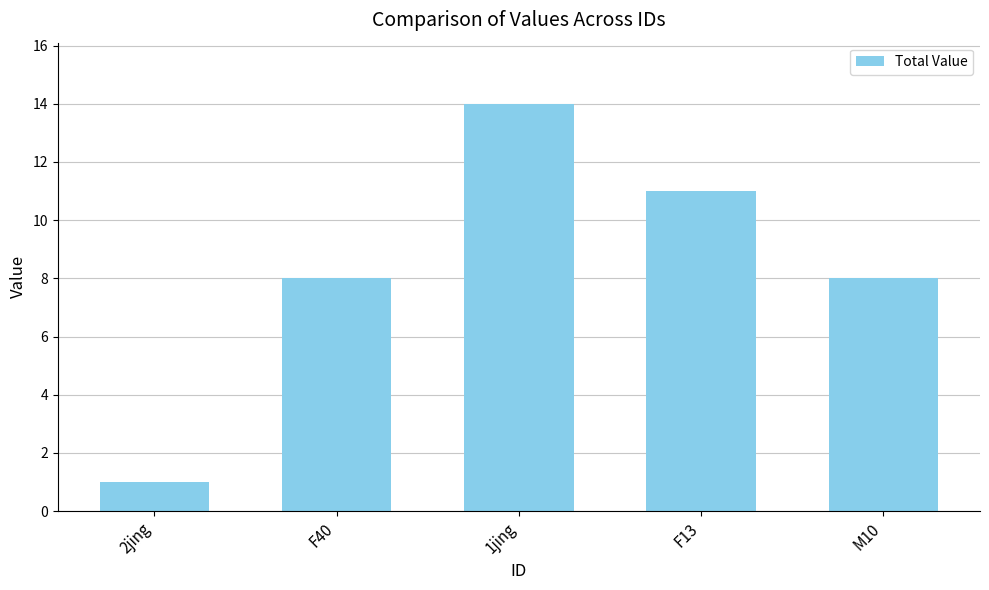

What position from the left is 2jing?

1